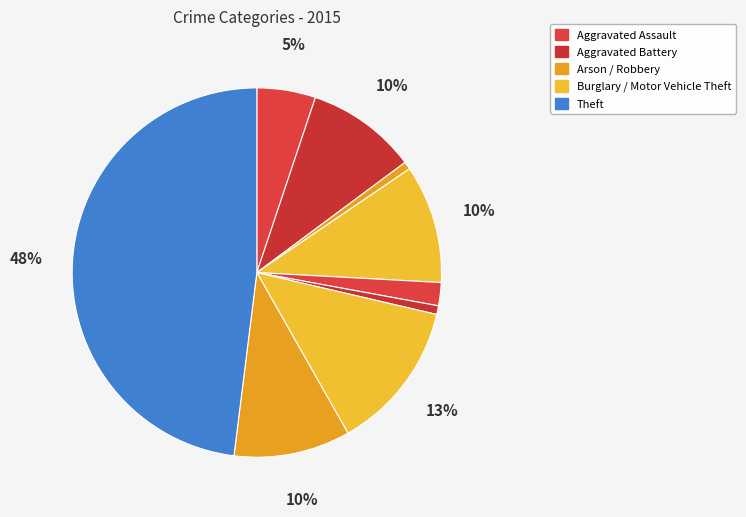

Count the number of slices in the pie.

9